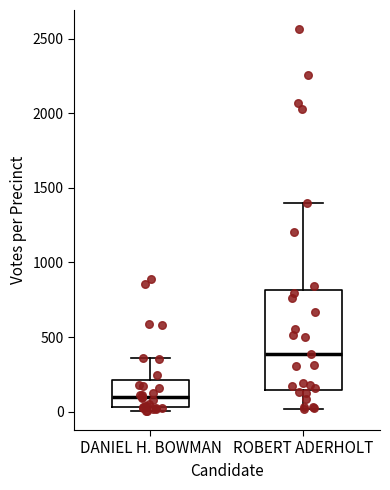

Reading left to right, read every box against the y-axis: the position of its median line, the range the box covers, and the ends of its whiskers. The values are not printed on the chart, so give them approximately, as read against the axis.

DANIEL H. BOWMAN: median 100, box 50 to 200, whiskers 0 to 350
ROBERT ADERHOLT: median 400, box 150 to 800, whiskers 0 to 1400